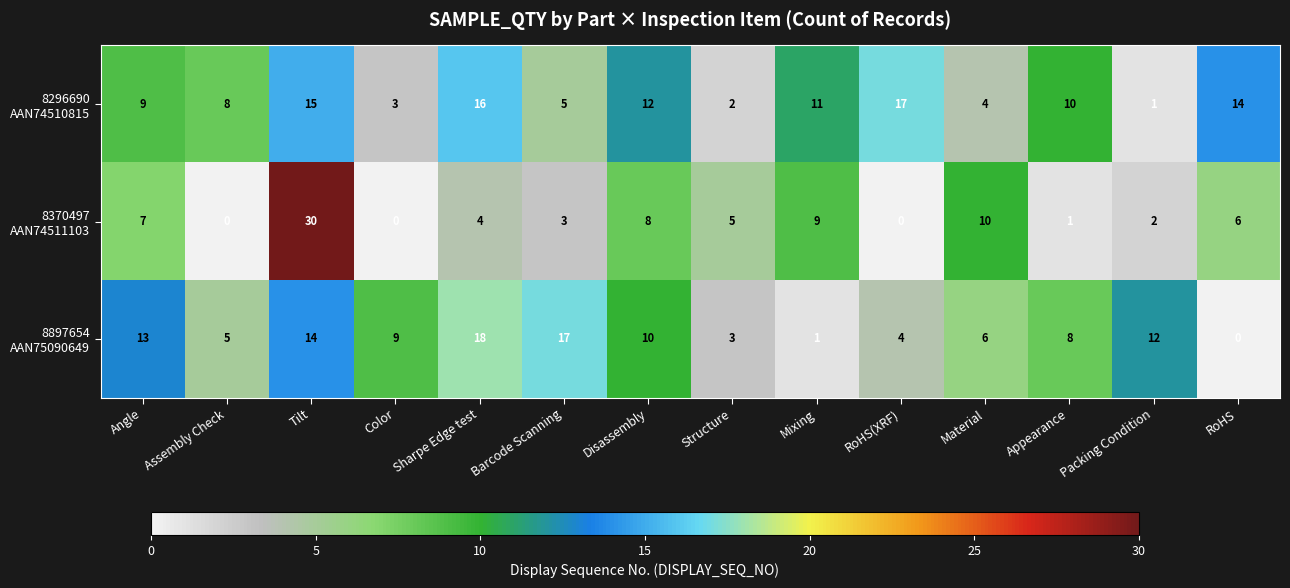

What is the total value across all series at Disassembly?

30